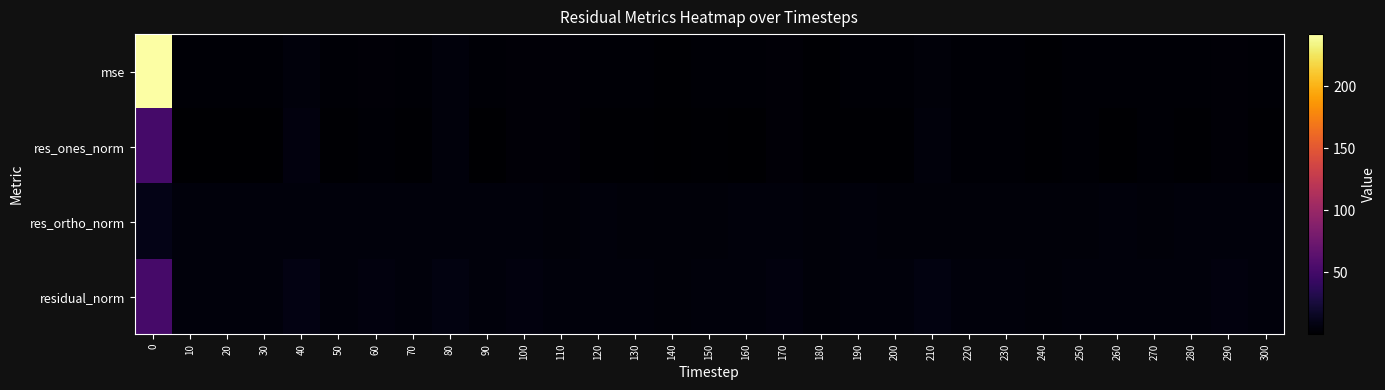

Reading left to right, transcribe all the data shown in this chart.

mse: 0=242.1	10=2.3	20=2.2	30=2.3	40=5.6	50=2.8	60=3.6	70=2.9	80=5.1	90=2.6	100=3.8	110=3.0	120=2.4	130=2.3	140=2.0	150=2.2	160=2.3	170=3.5	180=2.0	190=2.4	200=2.3	210=4.4	220=2.8	230=2.6	240=2.0	250=2.6	260=2.3	270=2.8	280=2.5	290=3.2	300=2.5
res_ones_norm: 0=50.6	10=0.4	20=0.5	30=0.7	40=5.8	50=1.4	60=2.8	70=1.2	80=5.3	90=0.7	100=3.6	110=3.1	120=1.2	130=1.7	140=0.1	150=1.9	160=0.2	170=3.7	180=1.1	190=1.5	200=1.9	210=5.1	220=2.6	230=2.3	240=1.2	250=2.9	260=0.8	270=2.8	280=1.9	290=3.1	300=1.9
res_ortho_norm: 0=10.1	10=5.0	20=4.9	30=5.0	40=5.2	50=5.4	60=5.6	70=5.5	80=5.3	90=5.3	100=5.4	110=4.8	120=5.0	130=4.7	140=4.7	150=4.6	160=5.0	170=5.0	180=4.5	190=4.9	200=4.7	210=4.8	220=4.8	230=4.8	240=4.5	250=4.4	260=5.0	270=4.8	280=4.9	290=5.0	300=5.0
residual_norm: 0=51.6	10=5.1	20=4.9	30=5.0	40=7.8	50=5.5	60=6.2	70=5.6	80=7.5	90=5.3	100=6.5	110=5.8	120=5.1	130=5.0	140=4.7	150=5.0	160=5.0	170=6.2	180=4.7	190=5.2	200=5.0	210=7.0	220=5.5	230=5.3	240=4.7	250=5.3	260=5.0	270=5.6	280=5.2	290=5.9	300=5.3